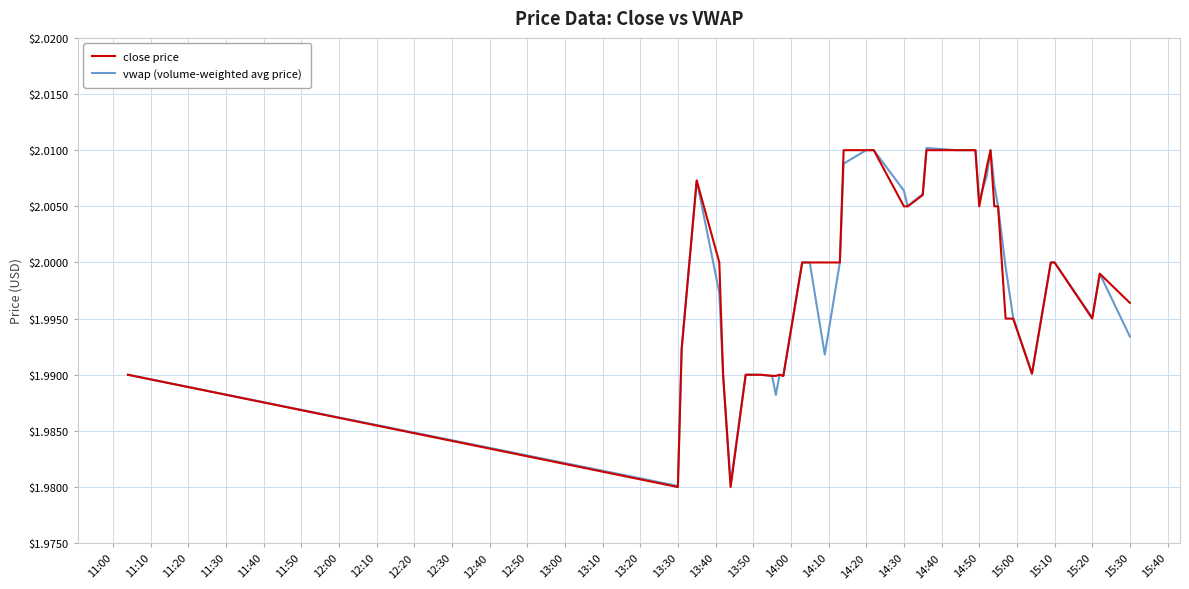

True or false: vwap (volume-weighted avg price) has more than 0 interior local peaks.

True